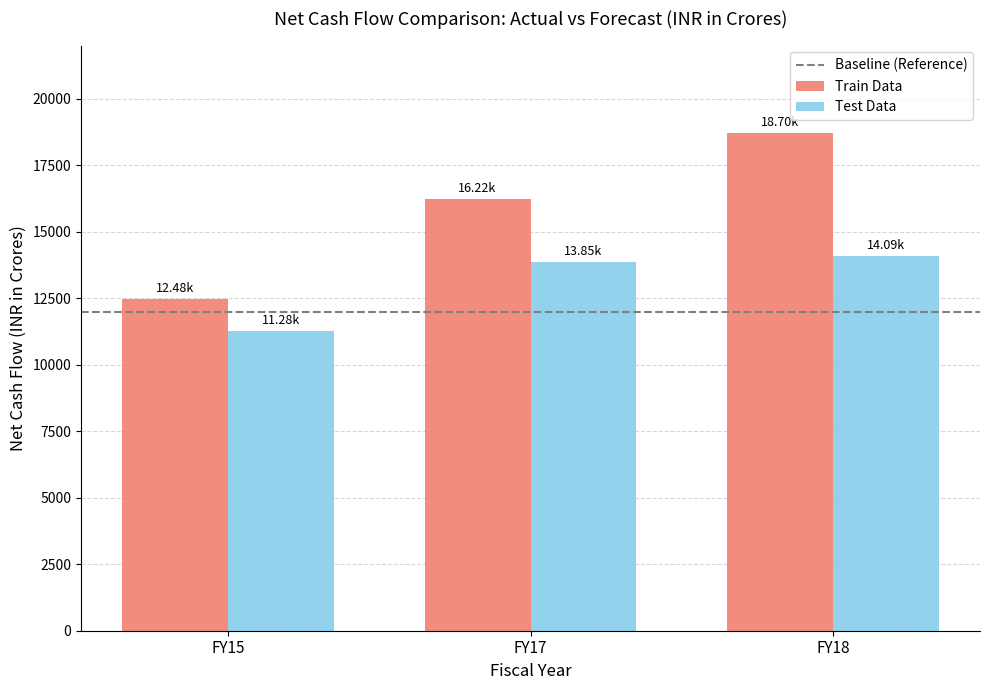

How many groups of bars are there?

3